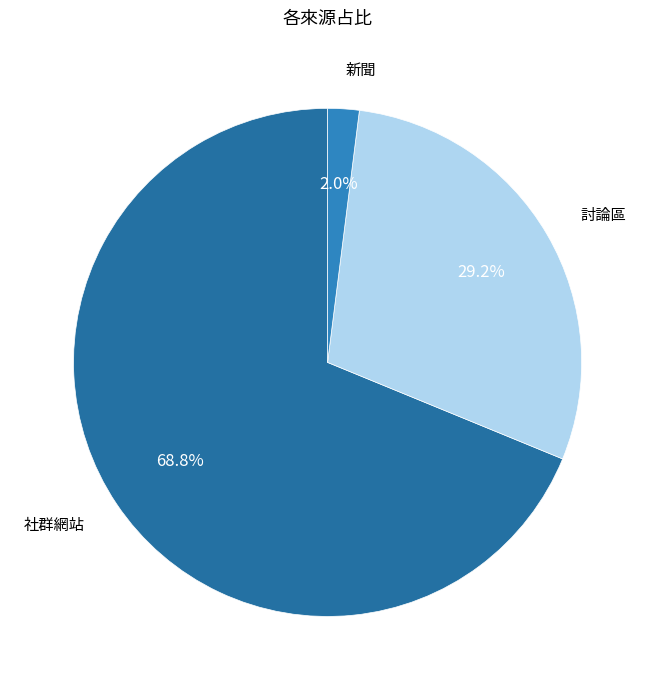

Rank the categories by value from highest to lowest.

社群網站, 討論區, 新聞